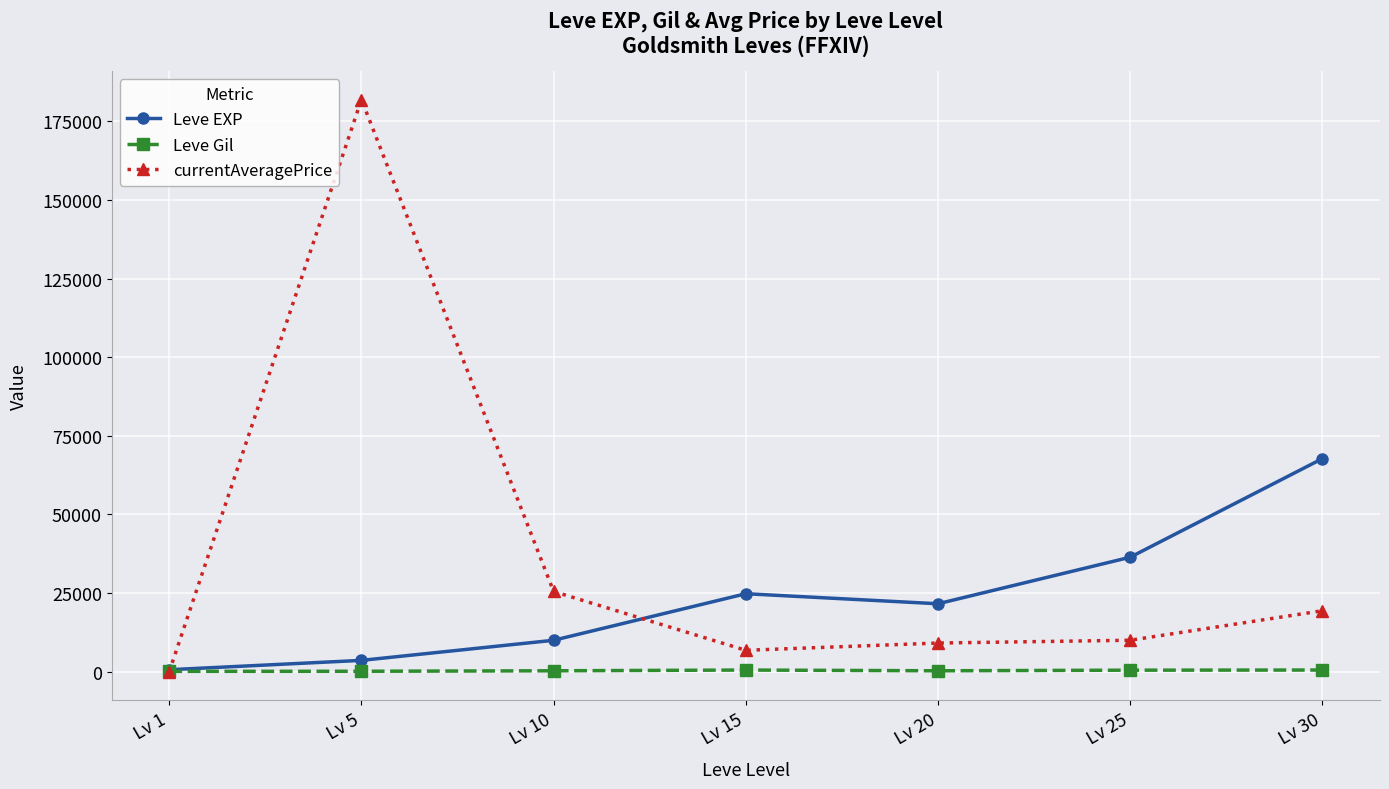

How many interior local valleys does the Leve EXP series have?

1